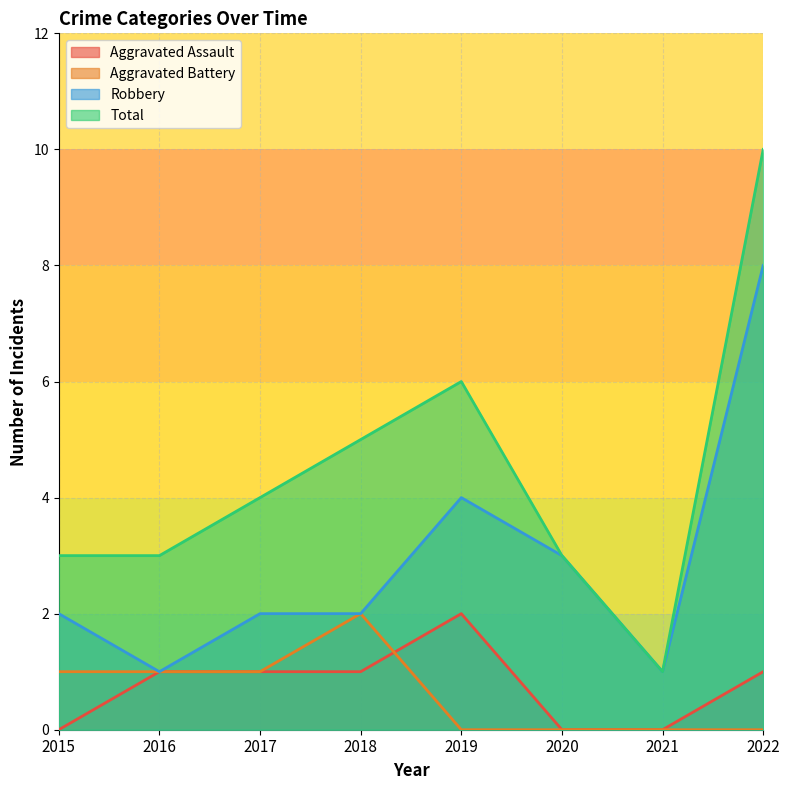

What is the difference between the highest and lowest values at 2019?

6